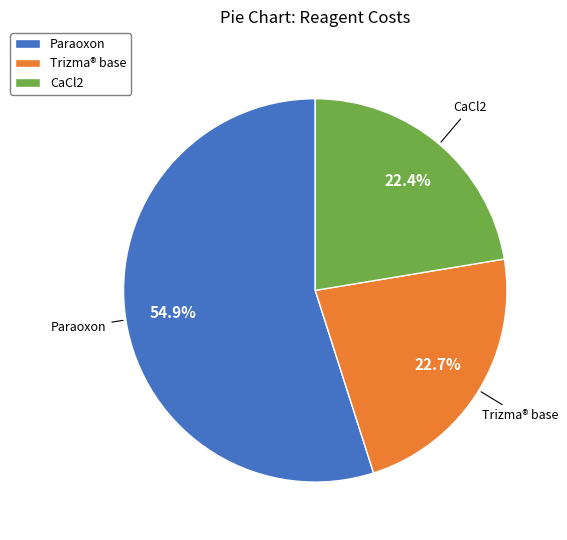

What is the largest slice in the pie chart?

Paraoxon